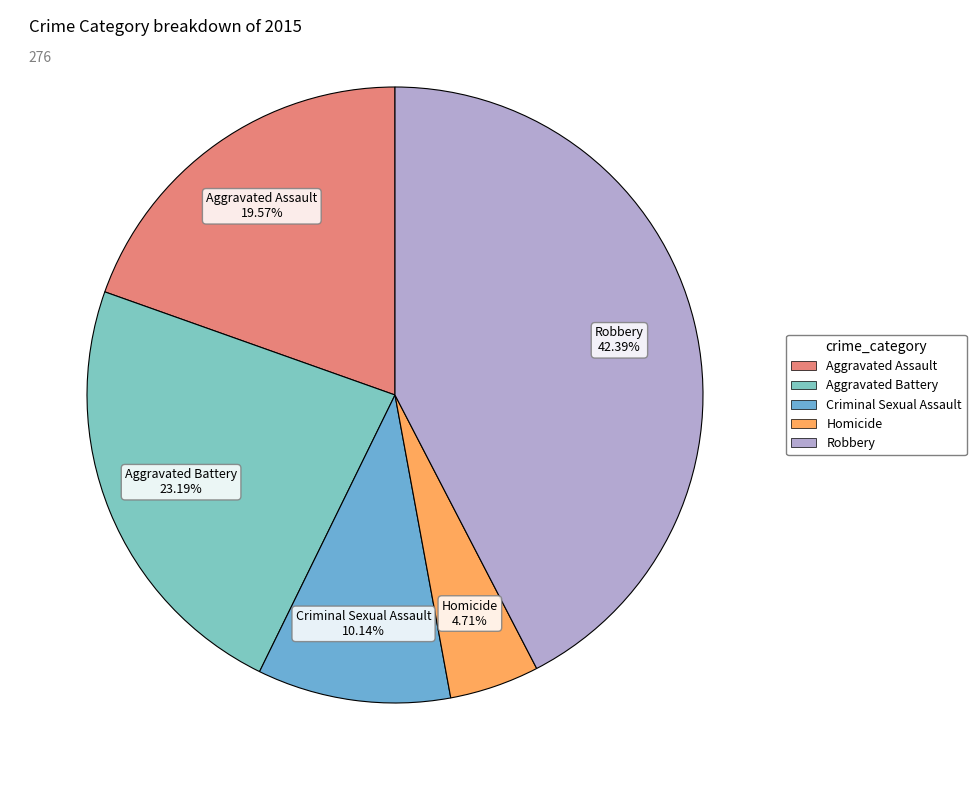

To the nearest percent, what is the average slice percentage?

20%